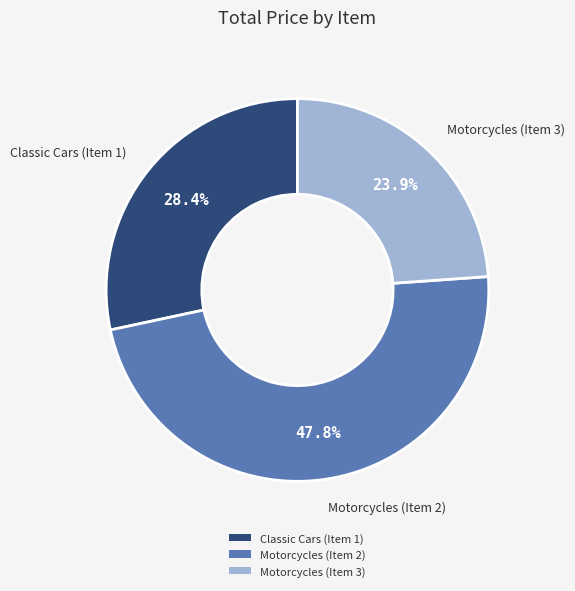

True or false: Classic Cars (Item 1) accounts for 28% of the total.

True